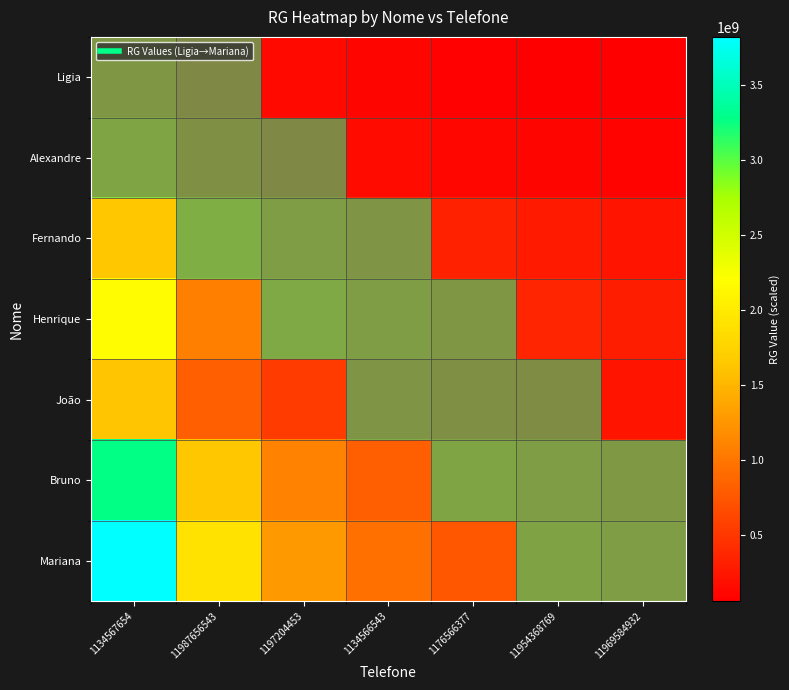

Reading left to right, what are all the values shown in this chart?

Ligia: 1134567654=435225435.0	11987656543=217612717.5	1197204453=145075145.0	1134566543=108806358.8	1176566377=87045087.0	11954368769=72537572.5	11969584932=62175062.1
Alexandre: 1134567654=653086914.0	11987656543=326543457.0	1197204453=217695638.0	1134566543=163271728.5	1176566377=130617382.8	11954368769=108847819.0	11969584932=93298130.6
Fernando: 1134567654=1639095759.0	11987656543=819547879.5	1197204453=546365253.0	1134566543=409773939.8	1176566377=327819151.8	11954368769=273182626.5	11969584932=234156537.0
Henrique: 1134567654=2174654500.0	11987656543=1087327250.0	1197204453=724884833.3	1134566543=543663625.0	1176566377=434930900.0	11954368769=362442416.7	11969584932=310664928.6
João: 1134567654=1627222205.0	11987656543=813611102.5	1197204453=542407401.7	1134566543=406805551.2	1176566377=325444441.0	11954368769=271203700.8	11969584932=232460315.0
Bruno: 1134567654=3273976002.0	11987656543=1636988001.0	1197204453=1091325334.0	1134566543=818494000.5	1176566377=654795200.4	11954368769=545662667.0	11969584932=467710857.4
Mariana: 1134567654=3819638676.0	11987656543=1909819338.0	1197204453=1273212892.0	1134566543=954909669.0	1176566377=763927735.2	11954368769=636606446.0	11969584932=545662668.0